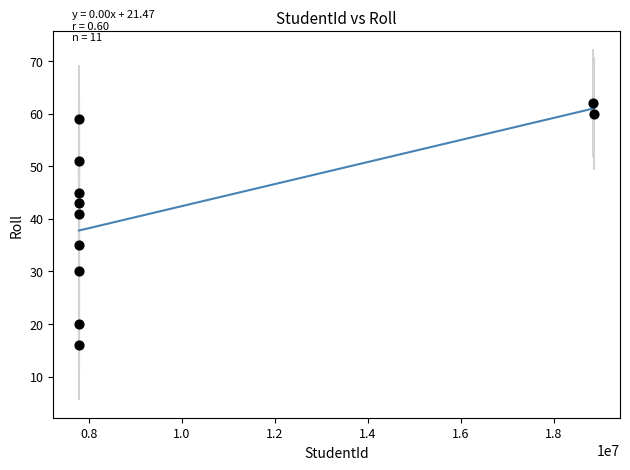

What Y value in the scatter plot is closest to 39?

41